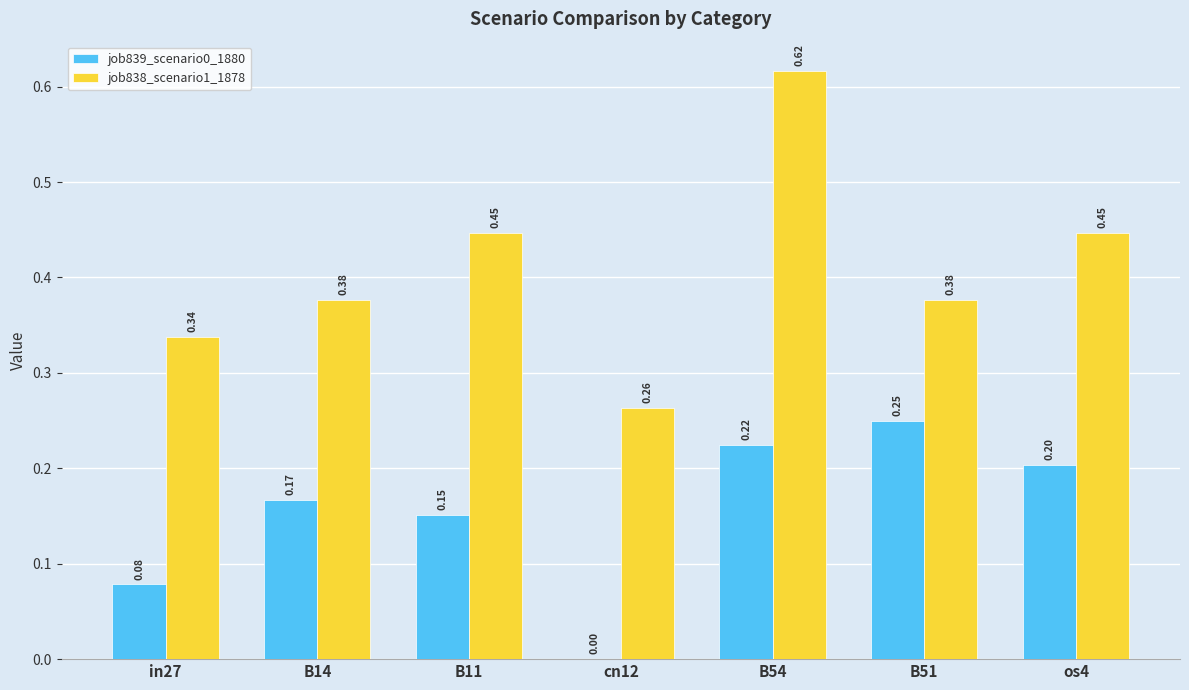

The value of job839_scenario0_1880 at cn12 is 0.2. True or false?

False